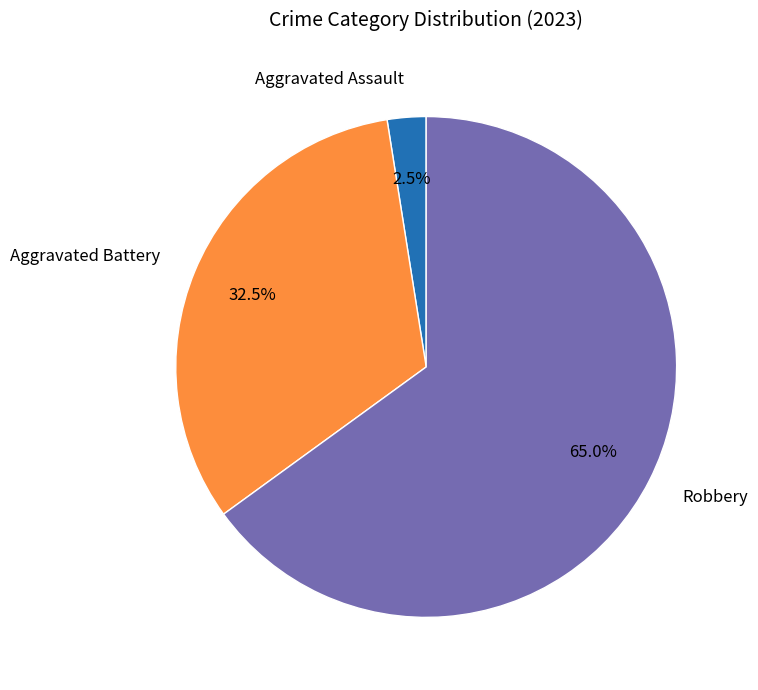

Is the sum of Aggravated Battery and Robbery greater than half?

Yes